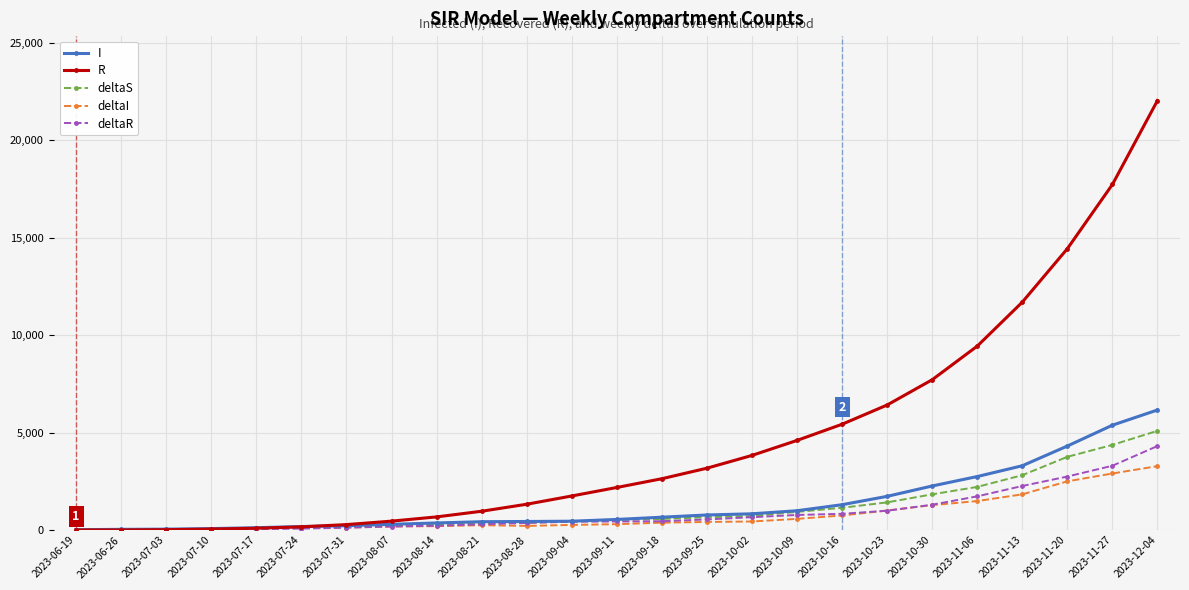

At which category is the sum across all series the highest?

2023-12-04